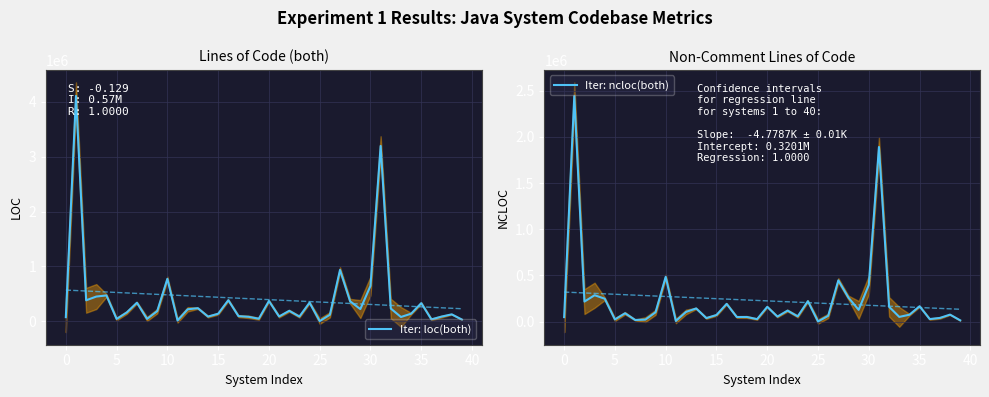

Does the chart display data point markers on the line(s)?

No